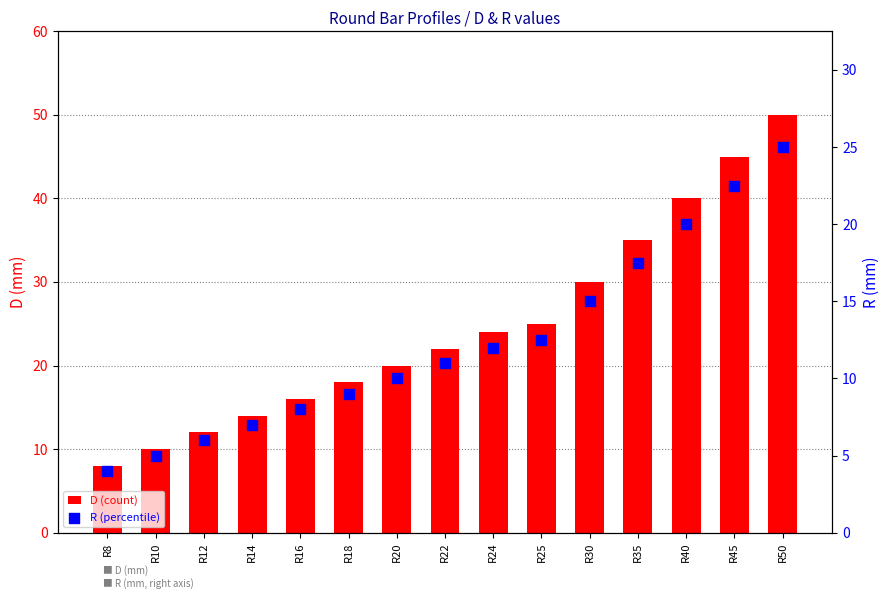

At which category is the sum across all series the highest?

R50